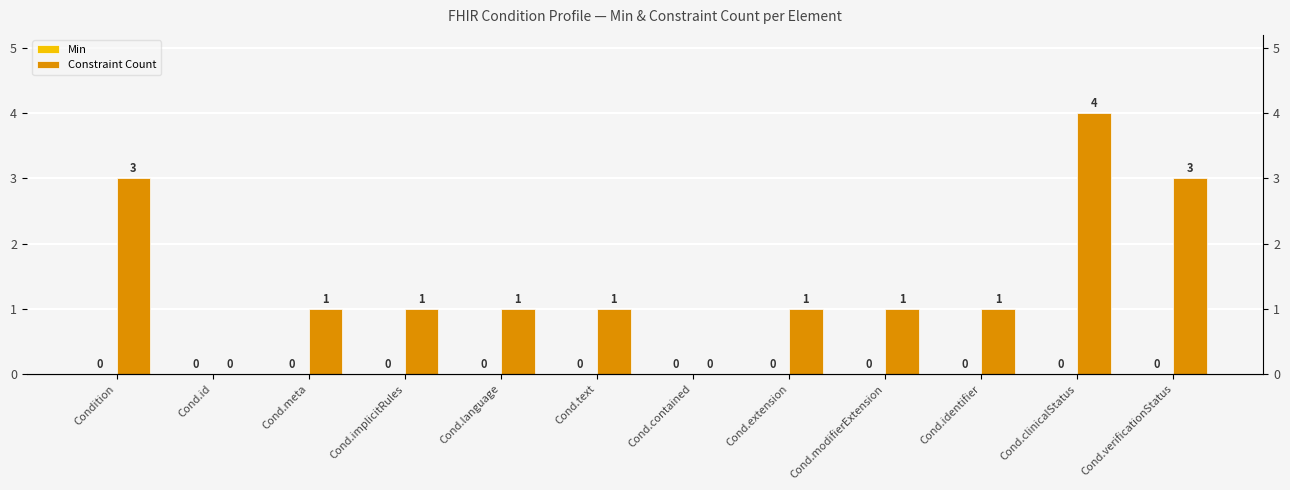

List the series in order of their peak value, highest first.

Constraint Count, Min